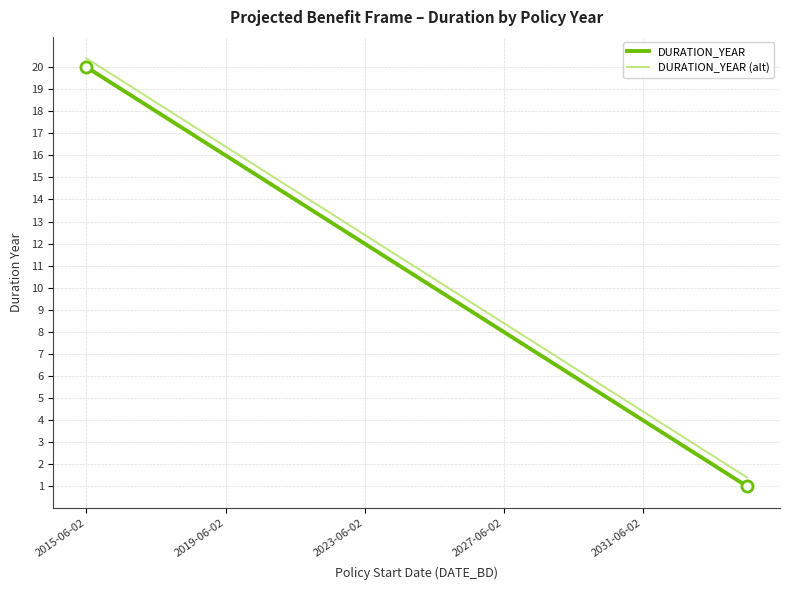

What is the minimum value shown in the chart?

1.0